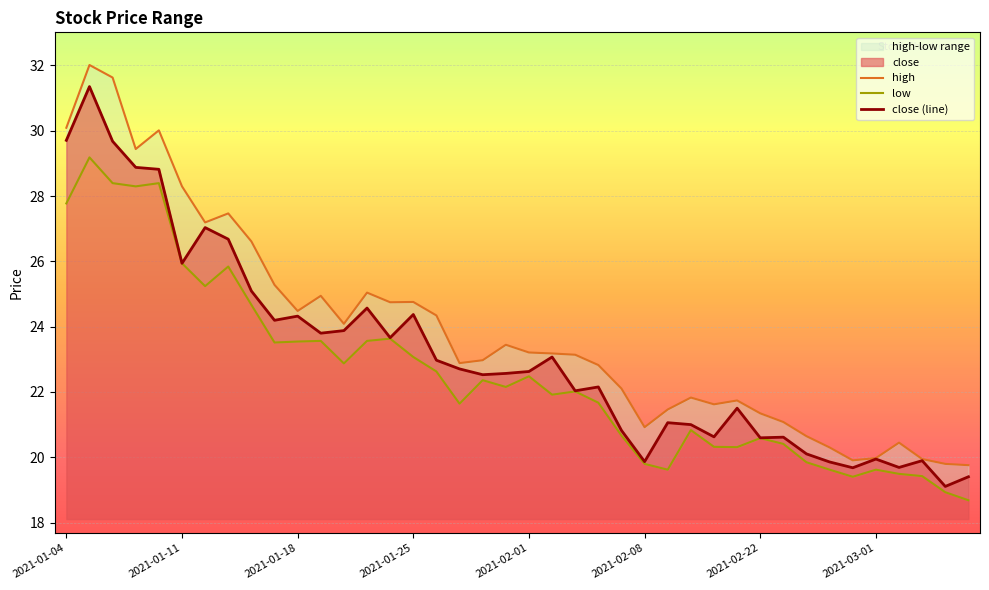

True or false: close (line) and low cross at least once.

False